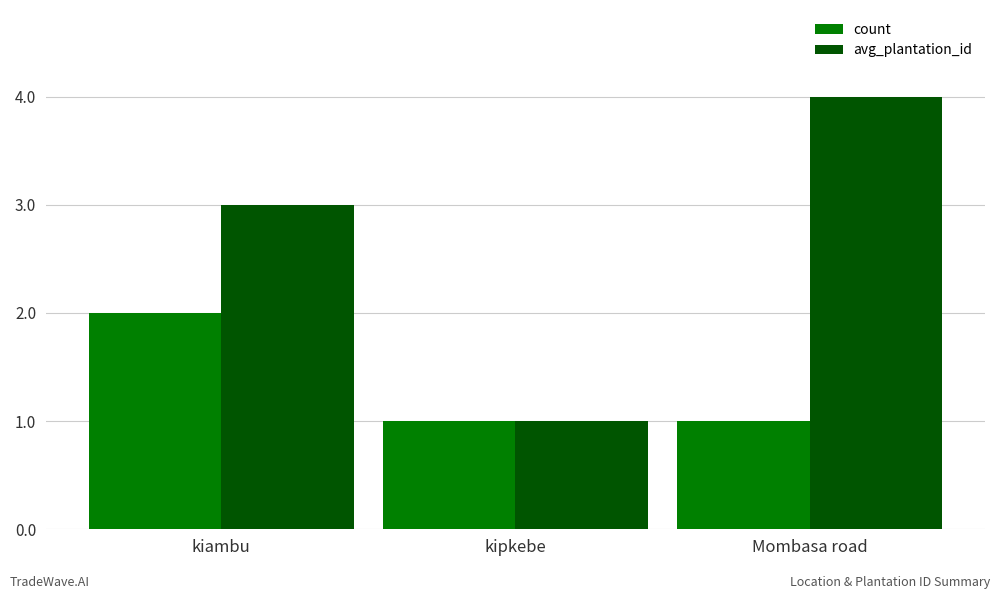

Which series has the largest range (max minus min)?

avg_plantation_id